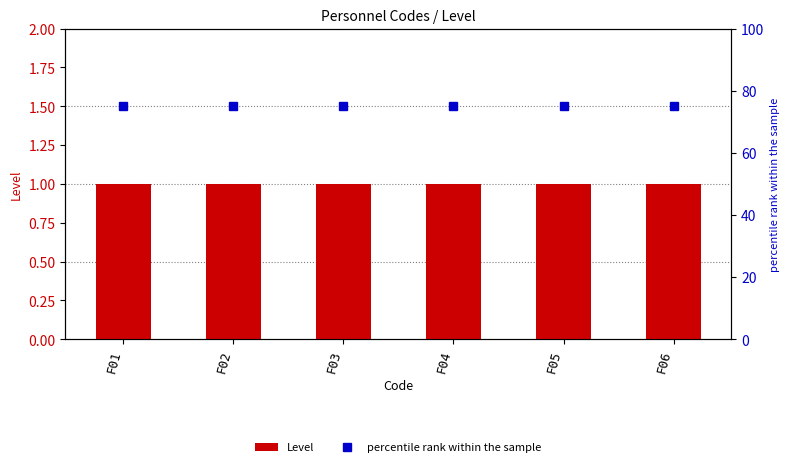

What is the smallest value displayed?

1